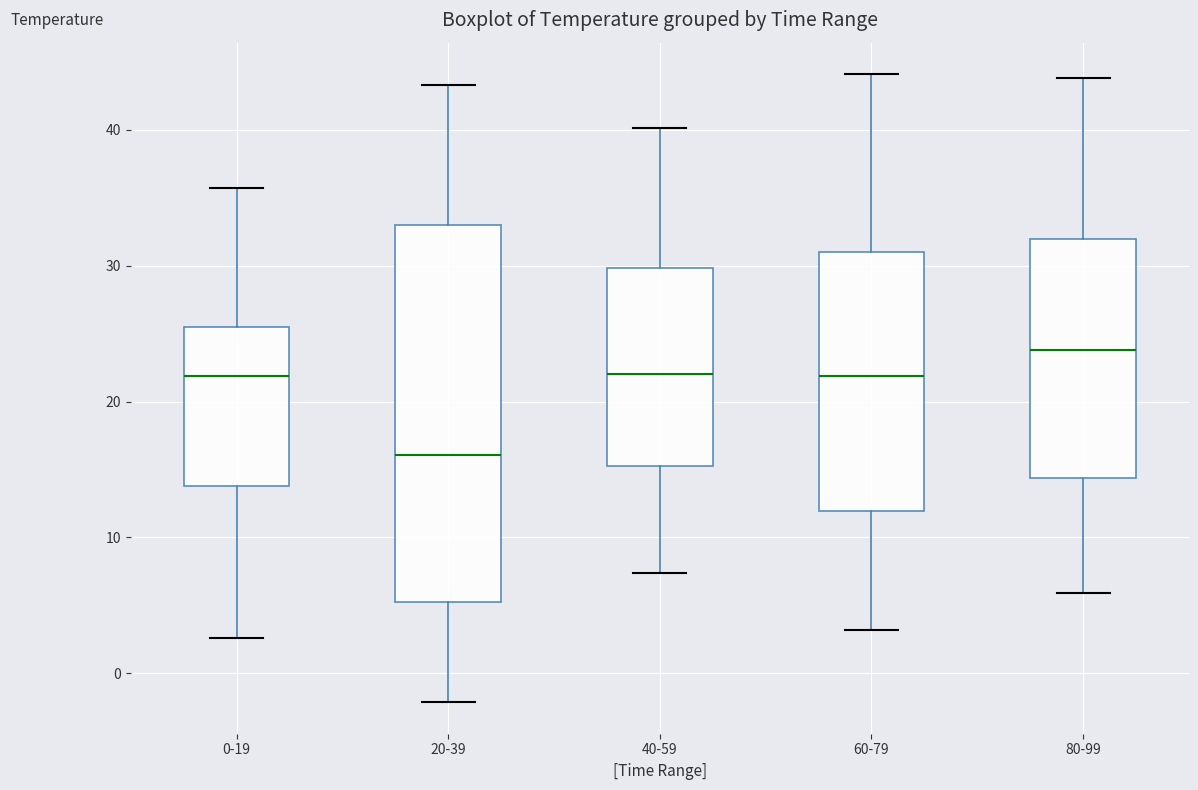

Reading left to right, read every box against the y-axis: the position of its median line, the range the box covers, and the ends of its whiskers. The values are not printed on the chart, so give them approximately, as read against the axis.

0-19: median 22, box 14 to 25, whiskers 3 to 36
20-39: median 16, box 5 to 33, whiskers -2 to 43
40-59: median 22, box 15 to 30, whiskers 7 to 40
60-79: median 22, box 12 to 31, whiskers 3 to 44
80-99: median 24, box 14 to 32, whiskers 6 to 44